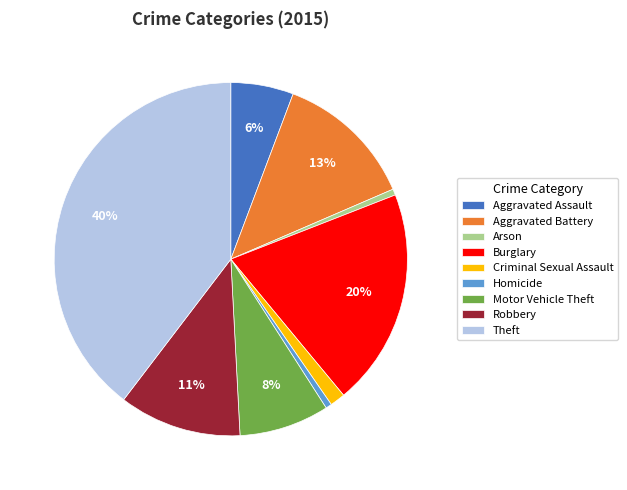

Which category has the biggest portion of the pie?

Theft